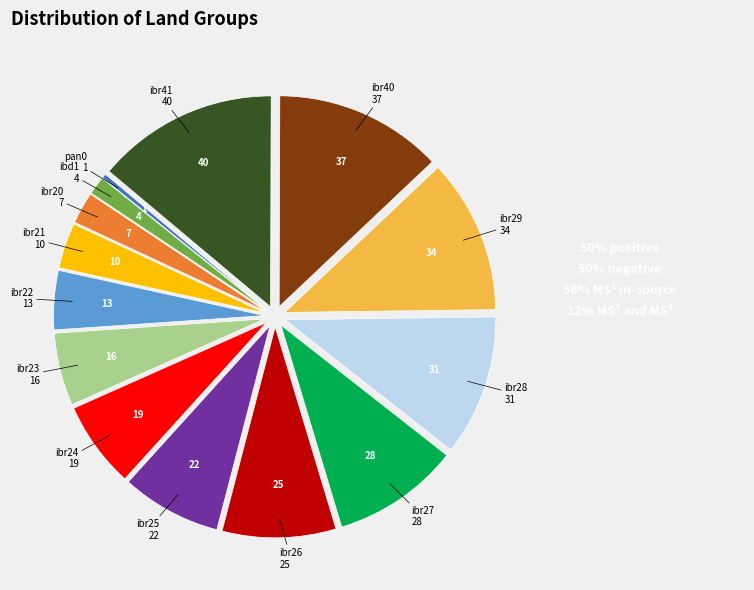

Is the sum of ibr23 and ibr20 greater than half?

No